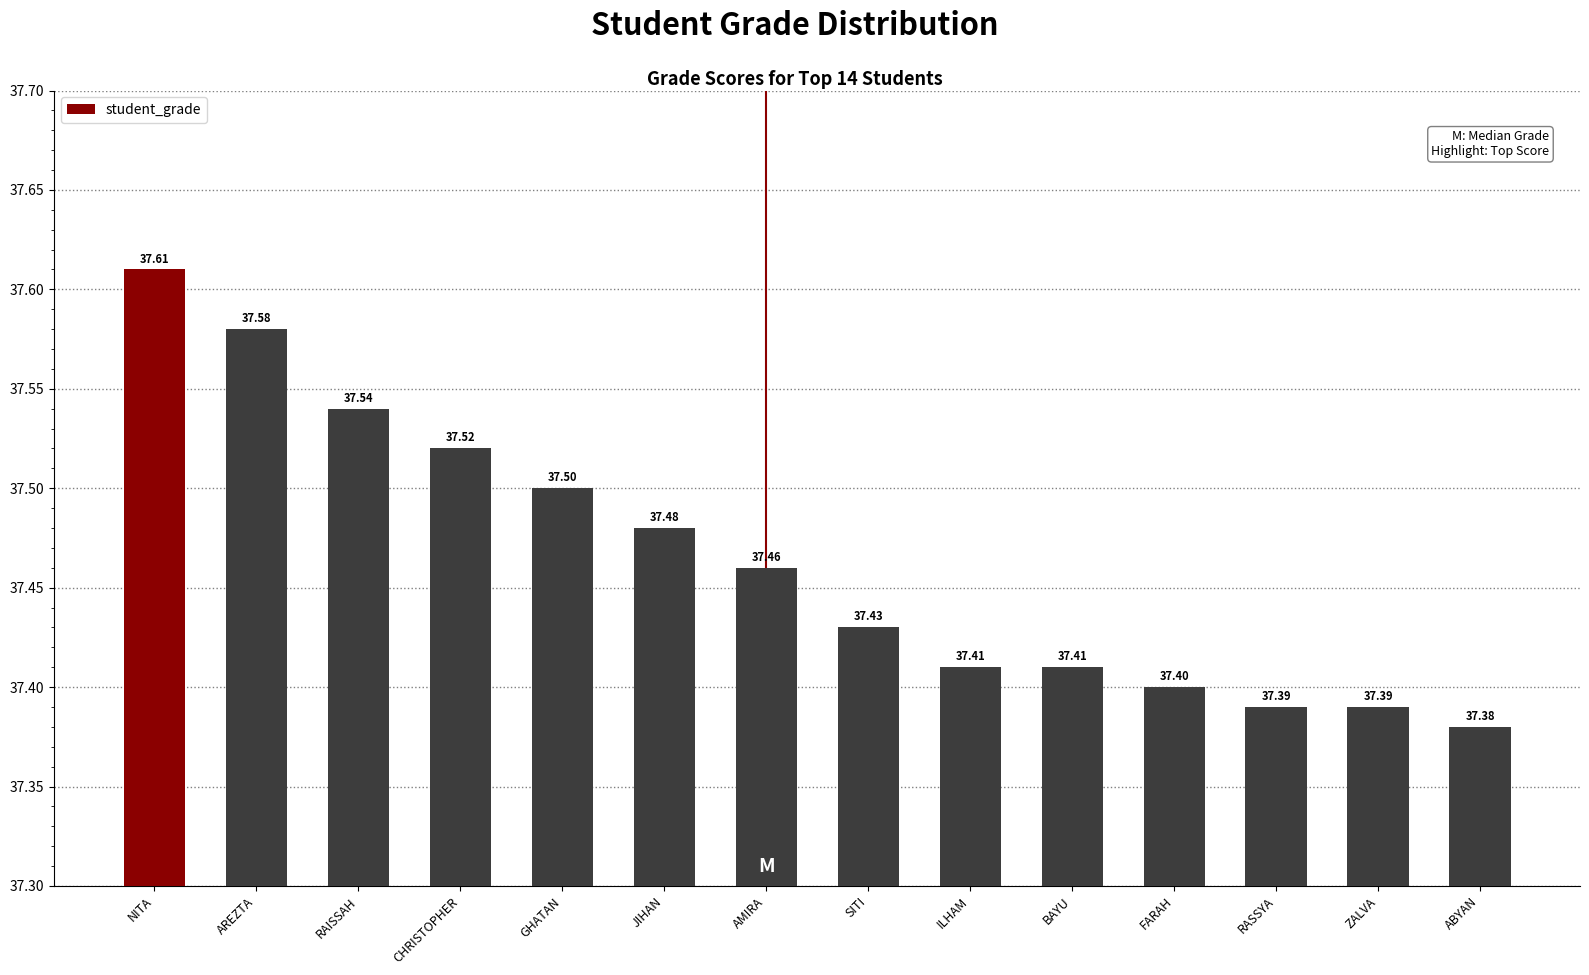

Where is the data nearest to the value 37?

ABYAN